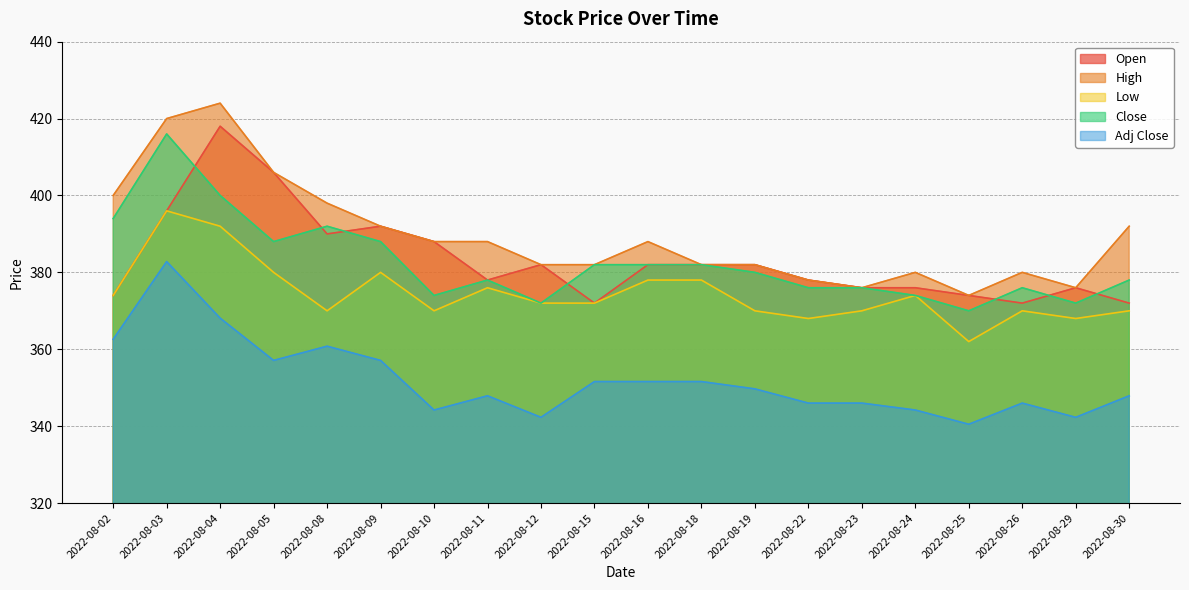

Is it true that Open equals 149.6 at 2022-08-11?

False